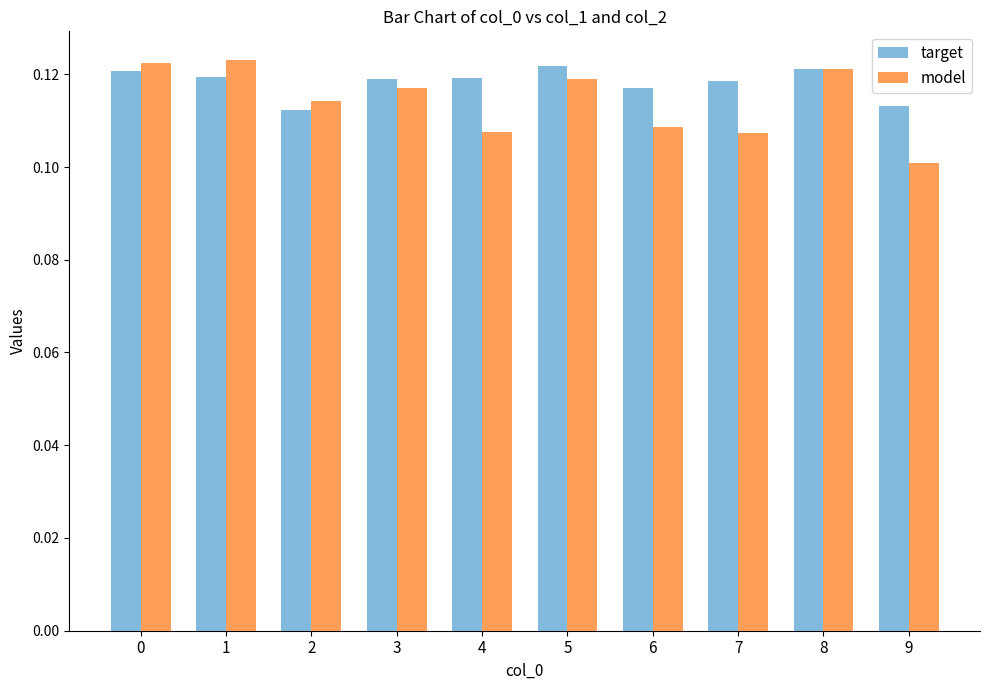

List the series in order of their peak value, highest first.

model, target